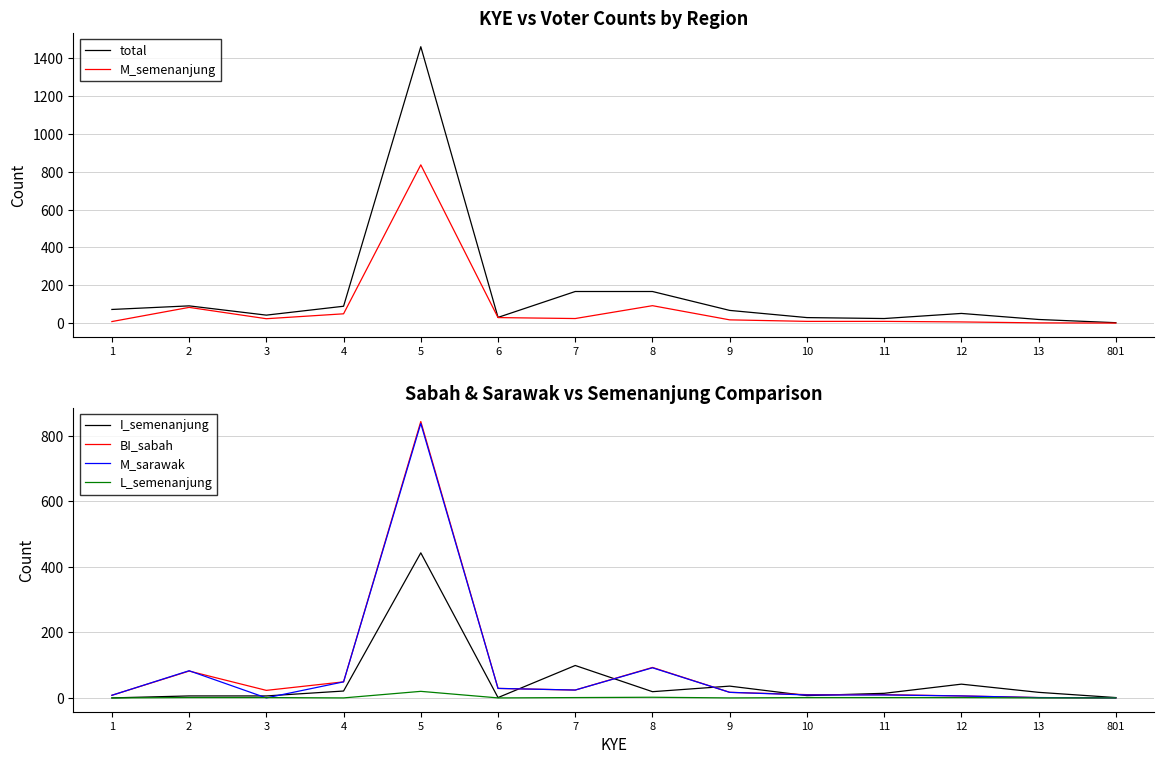

Where do BI_sabah and I_semenanjung first cross each other?

6 and 7